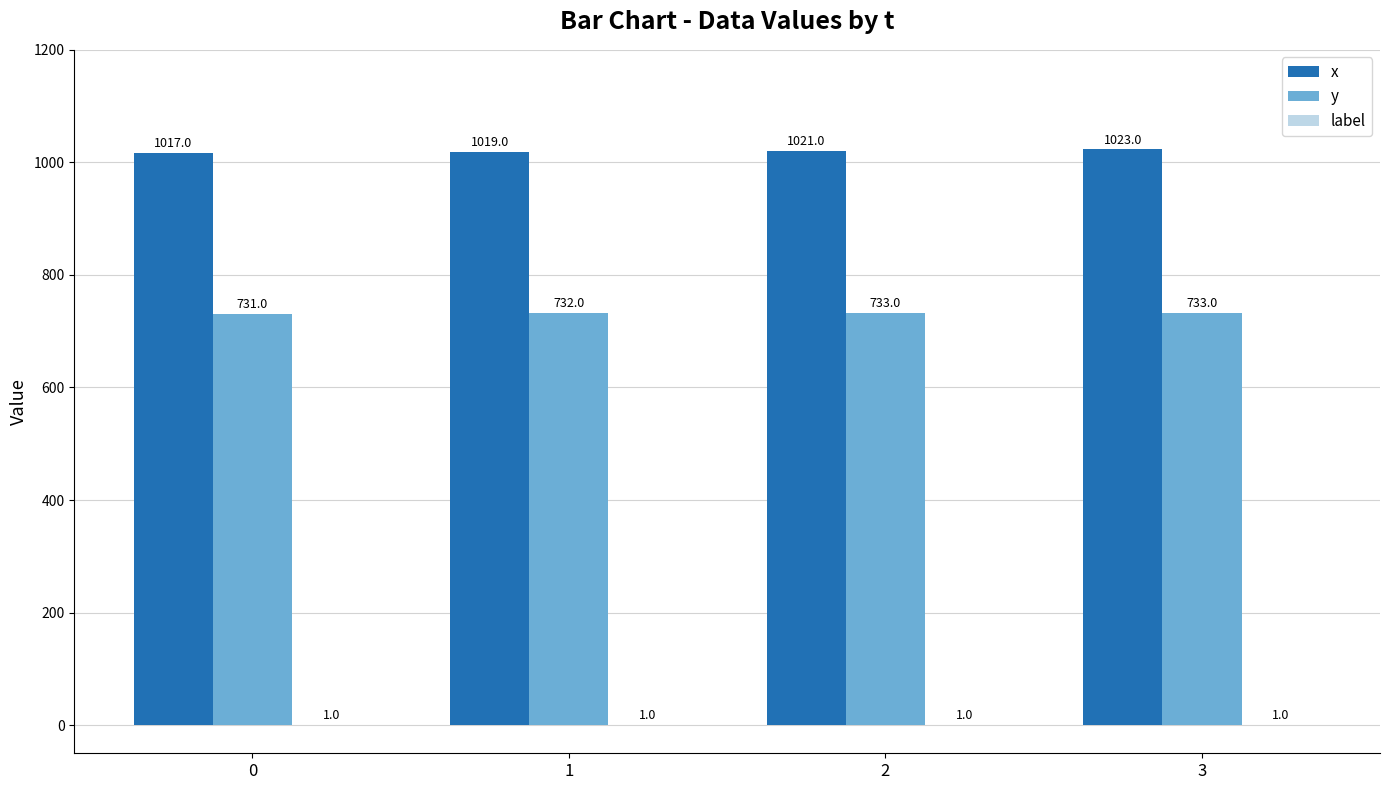

Which category has the highest value in the x series?

3